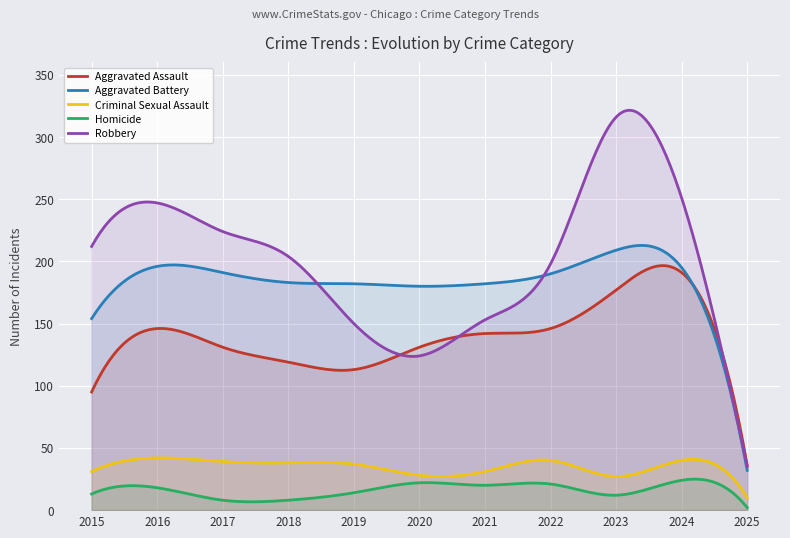

At which category is the sum across all series the highest?

2023